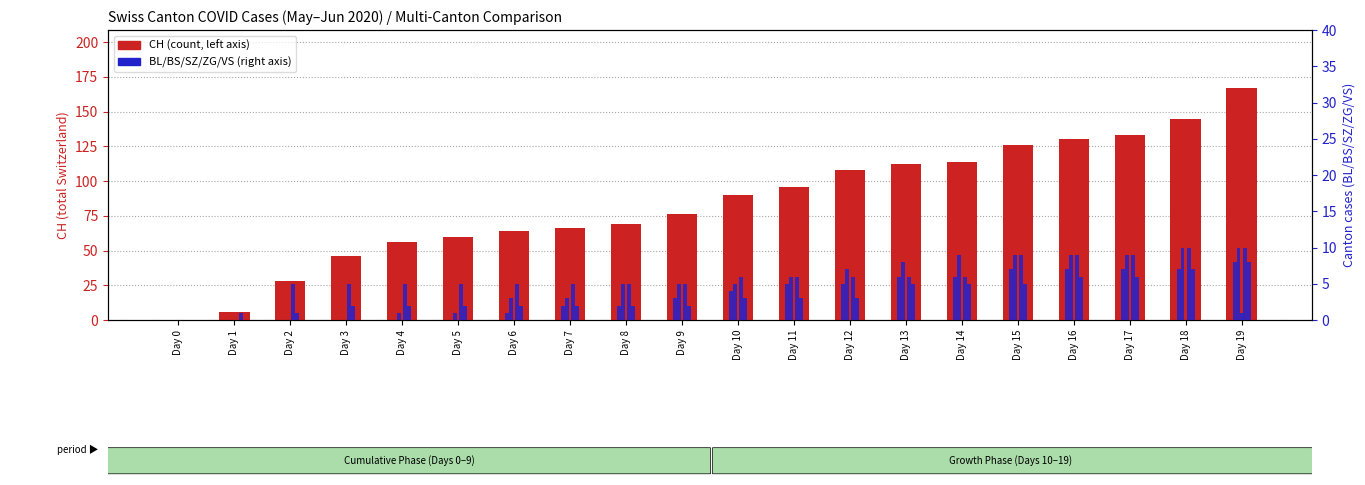

Reading left to right, extract all data points from this chart.

CH: 0	6	28	46	56	60	64	66	69	76	90	96	108	112	114	126	130	133	145	167
BL: 0	0	0	0	0	0	1	2	2	3	4	5	5	6	6	7	7	7	7	8
BS: 0	0	0	0	1	1	3	3	5	5	5	6	7	8	9	9	9	9	10	10
SZ: 0	0	0	0	0	0	0	0	0	0	0	0	0	0	0	0	0	0	0	1
ZG: 0	0	5	5	5	5	5	5	5	5	6	6	6	6	6	9	9	9	10	10
VS: 0	1	1	2	2	2	2	2	2	2	3	3	3	5	5	5	6	6	7	8